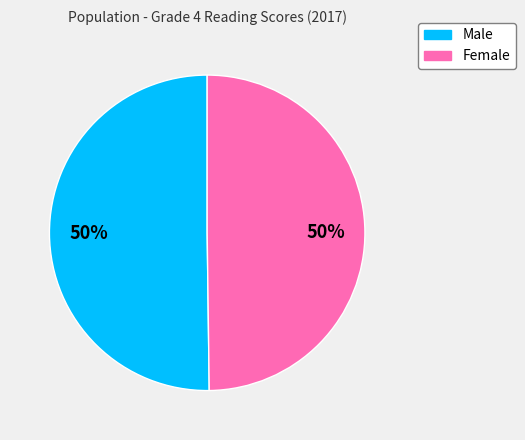

Do Male and Female together represent more than half of the pie?

Yes